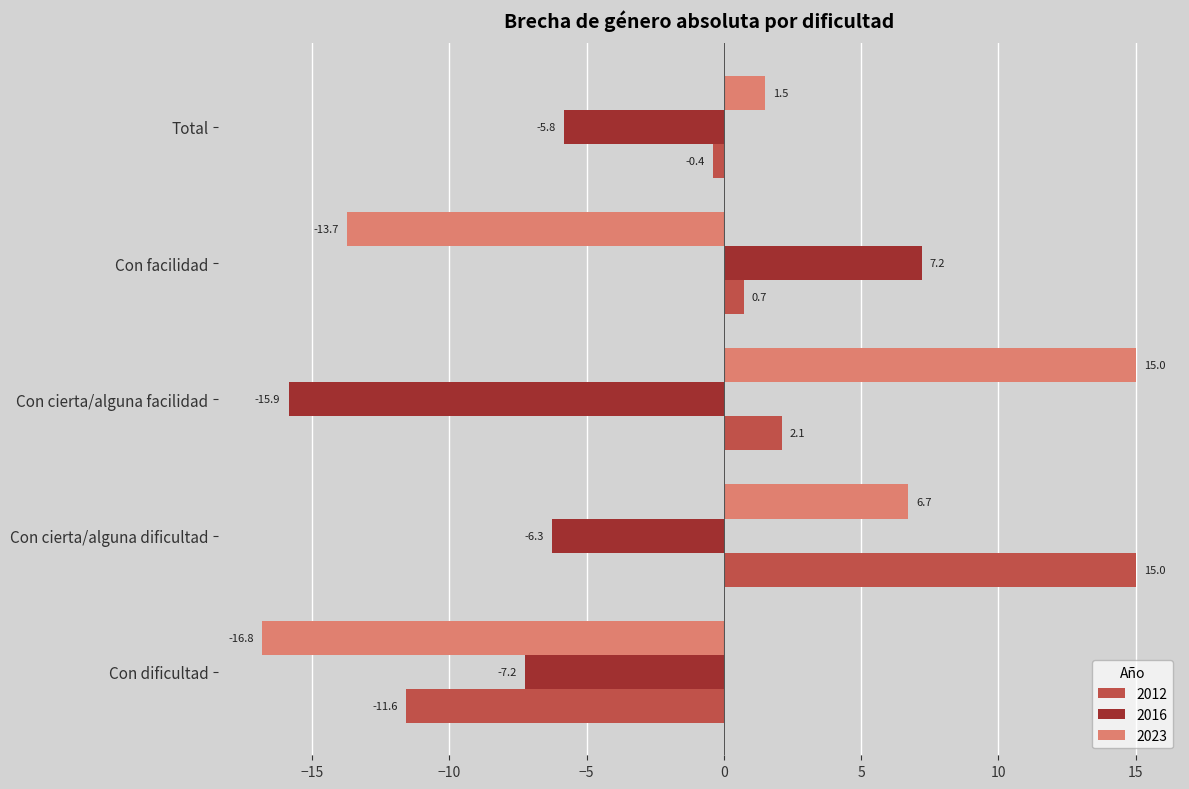

Is it true that 2012 equals 0.7 at Con facilidad?

True